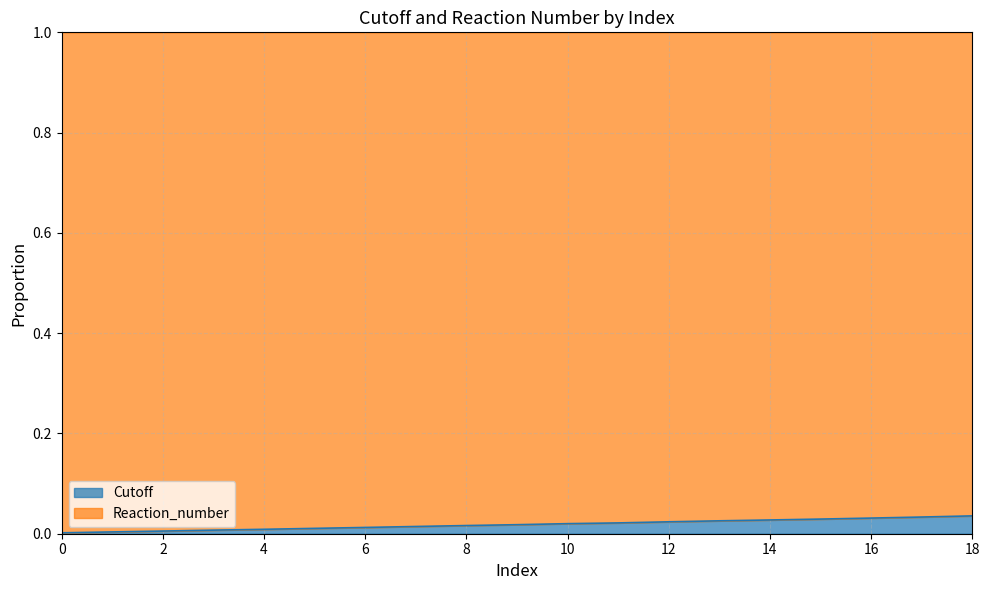

List the labels in order of value, largest first.

18, 17, 16, 15, 14, 13, 12, 11, 10, 9, 8, 7, 6, 5, 4, 3, 2, 1, 0